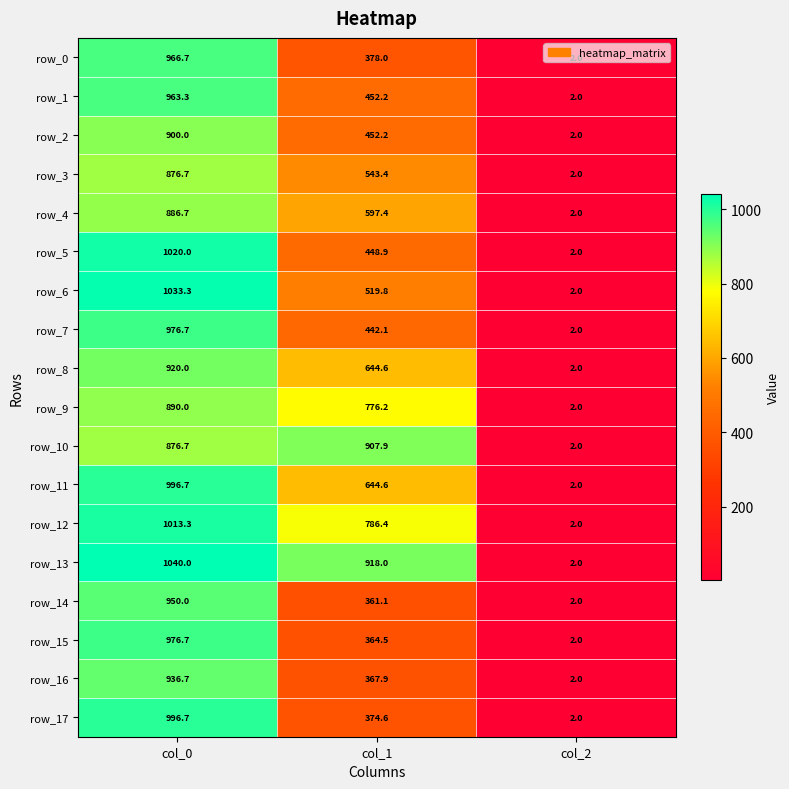

Is the value of row_12 at col_0 greater than the value of row_16 at col_1?

Yes